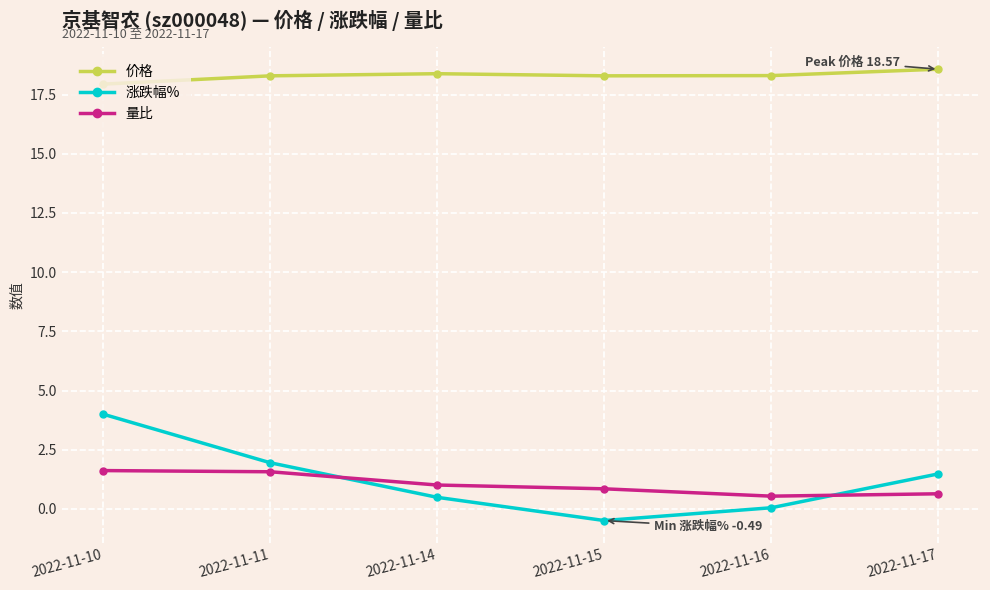

What is the highest value of the 价格 series?

18.6